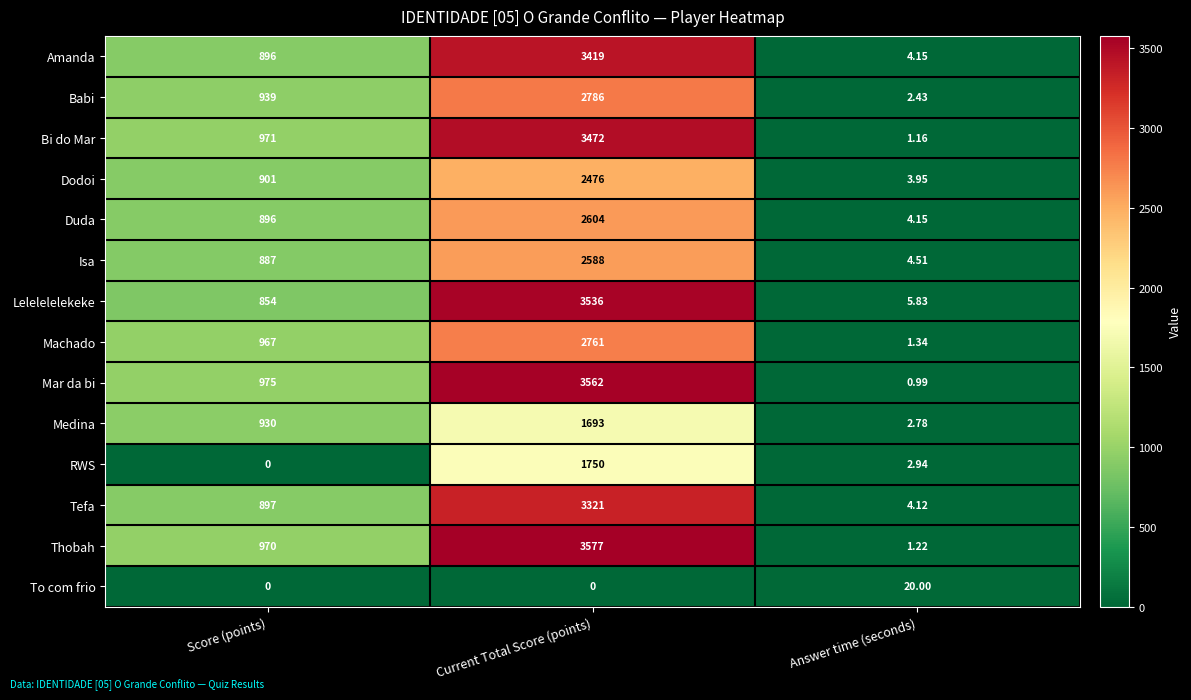

At which category does the chart reach its peak across all series?

Current Total Score (points)